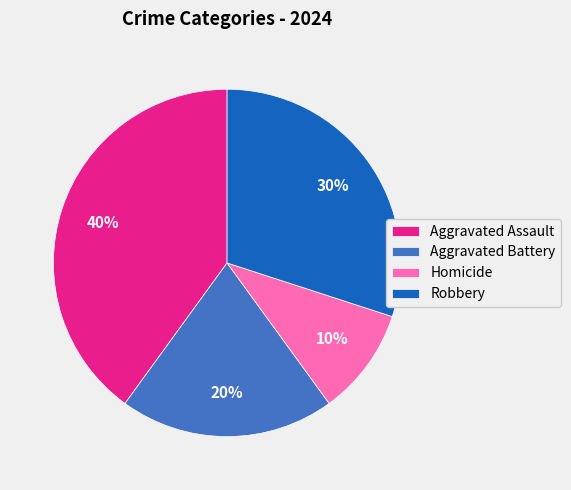

Does Aggravated Assault represent more than half of the total?

No